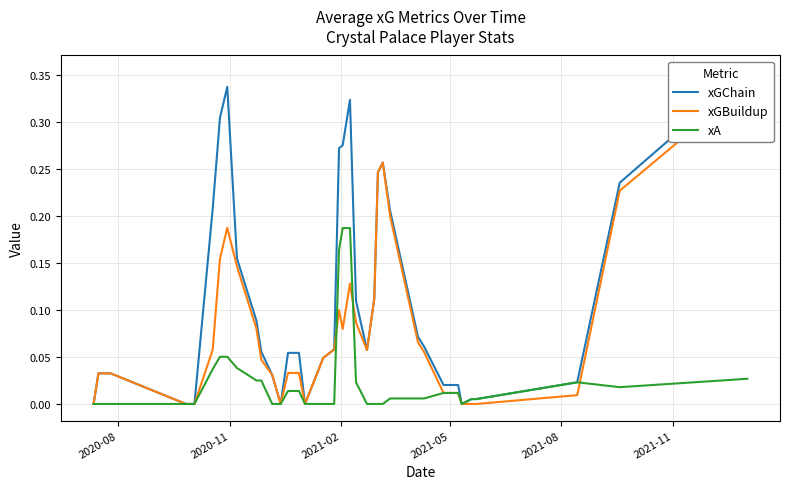

The value of xA at 2020-08 is 0.0. True or false?

True